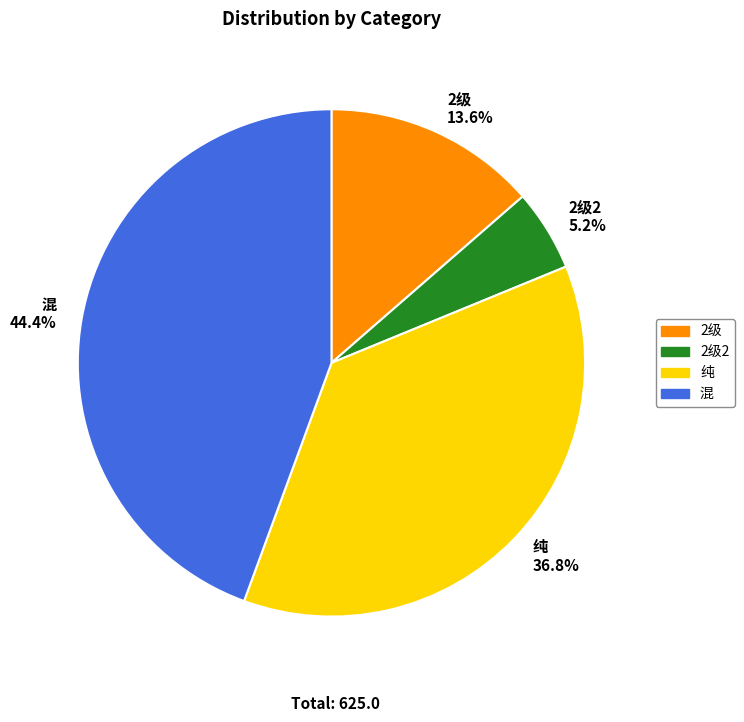

Approximately how many times larger is the value at 2级 13.6% compared to 2级2 5.2%?

2.6